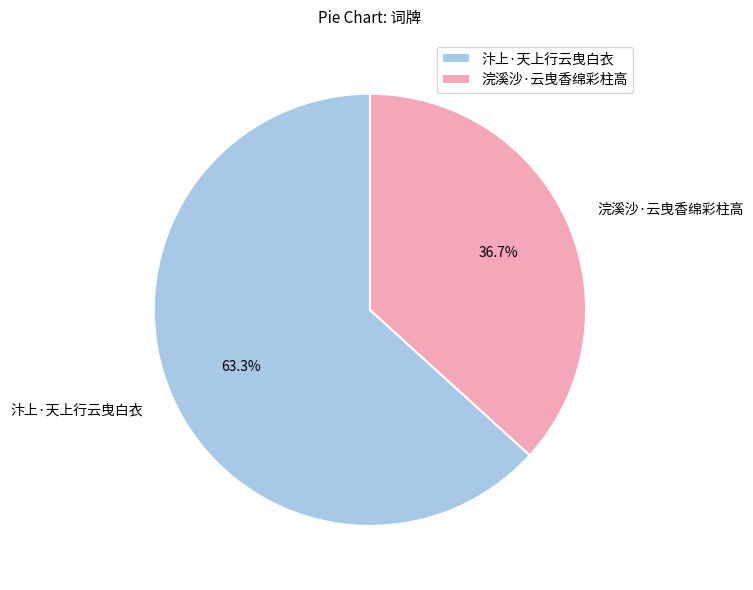

How many slices are in this pie chart?

2